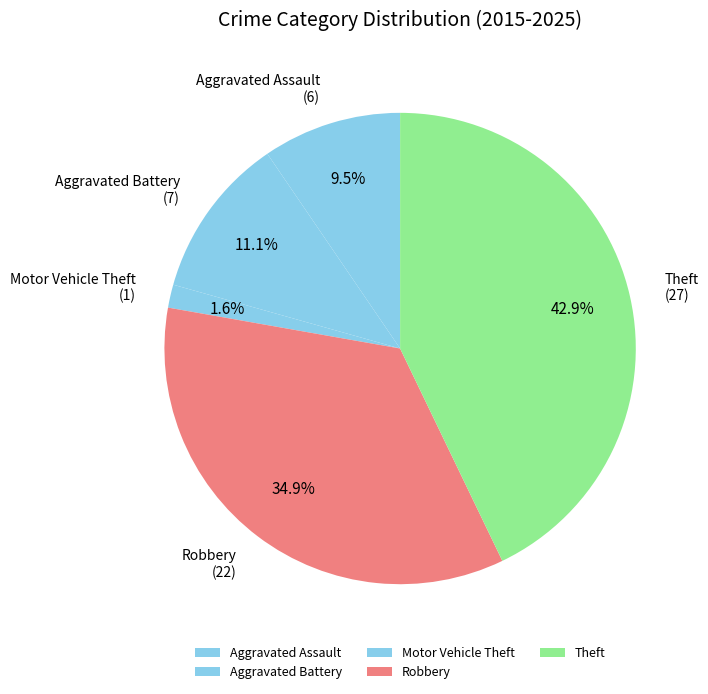

To the nearest percent, what is the difference between the Motor Vehicle Theft and Robbery slice percentages?

33%